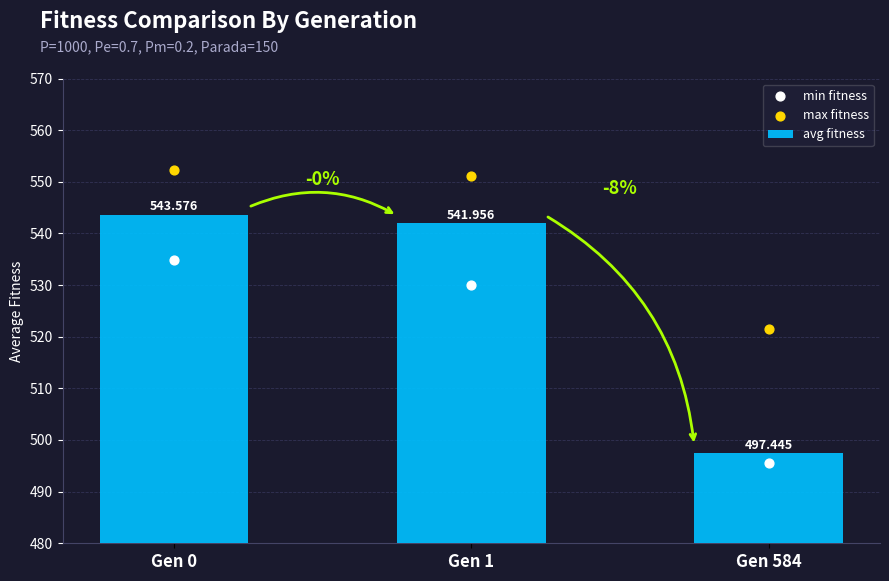

At how many categories does at least one series exceed 514?

3